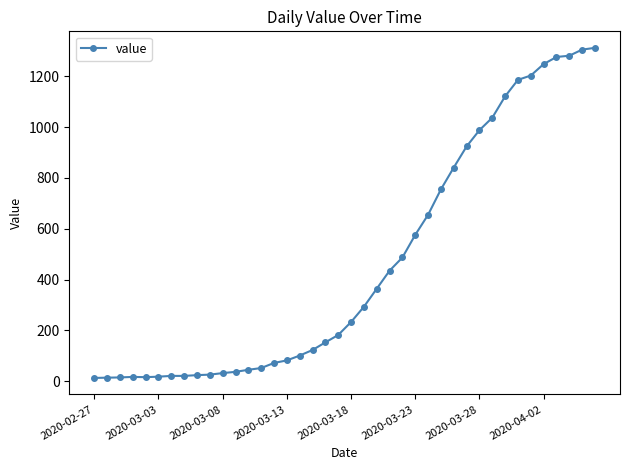

What is the greatest value displayed?

1312